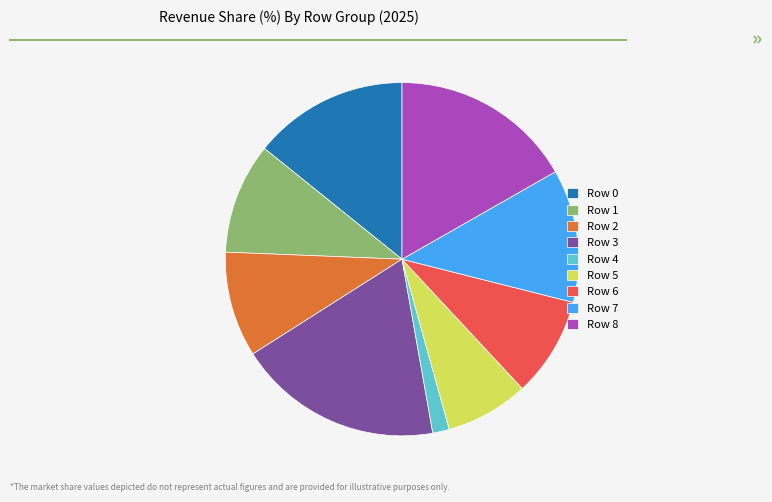

What is the smallest slice in the pie chart?

Row 4